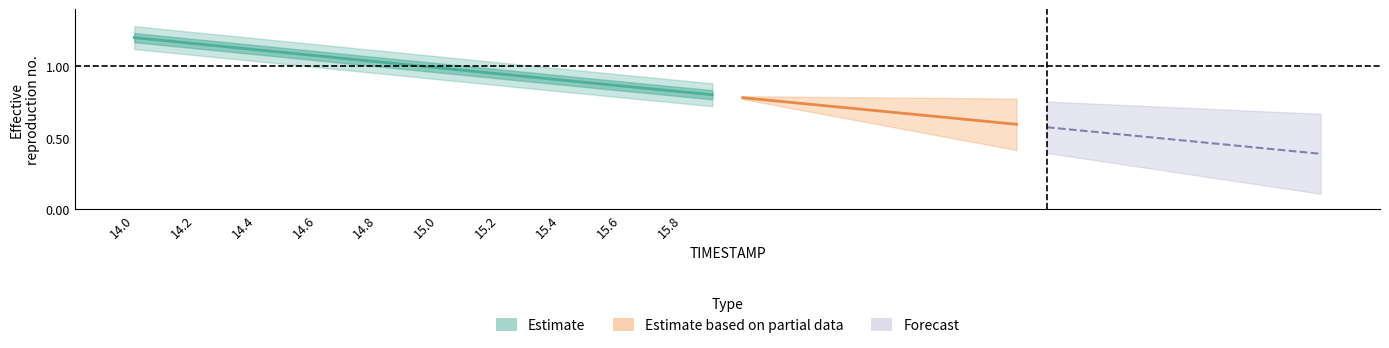

How many data points are above 1?

10